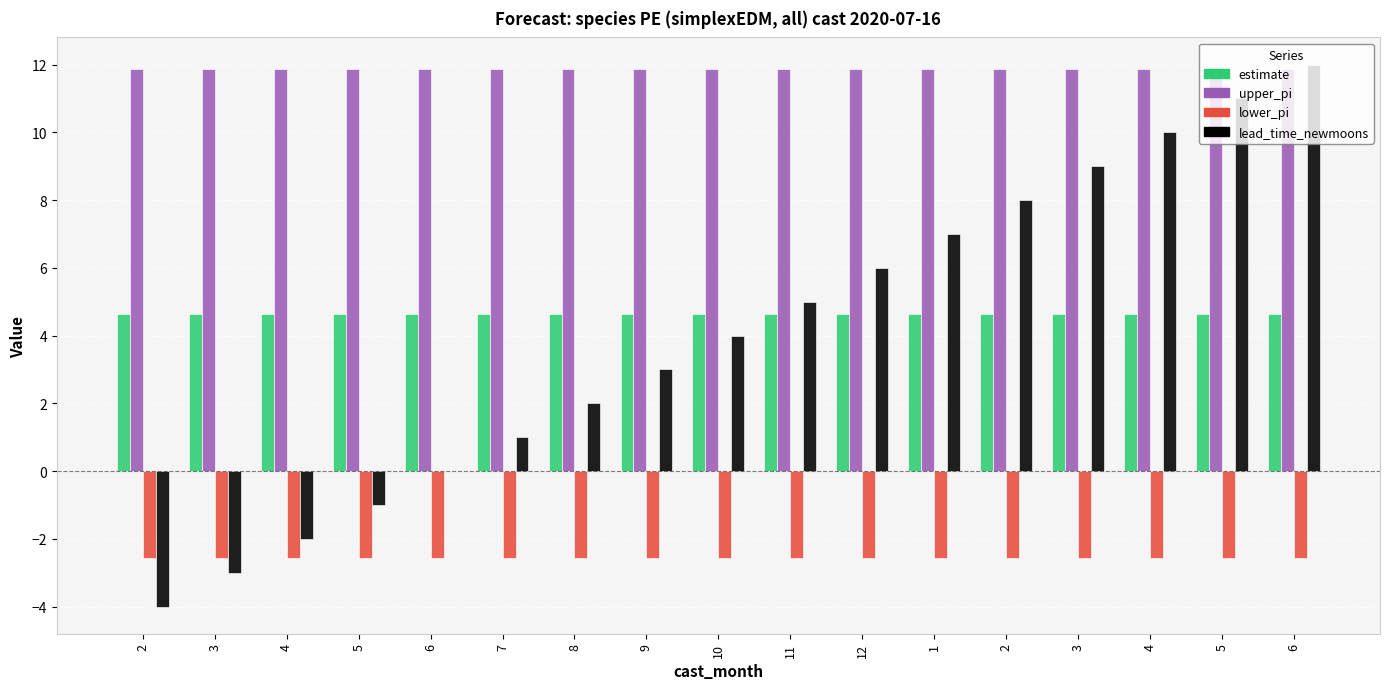

How many groups of bars are there?

17